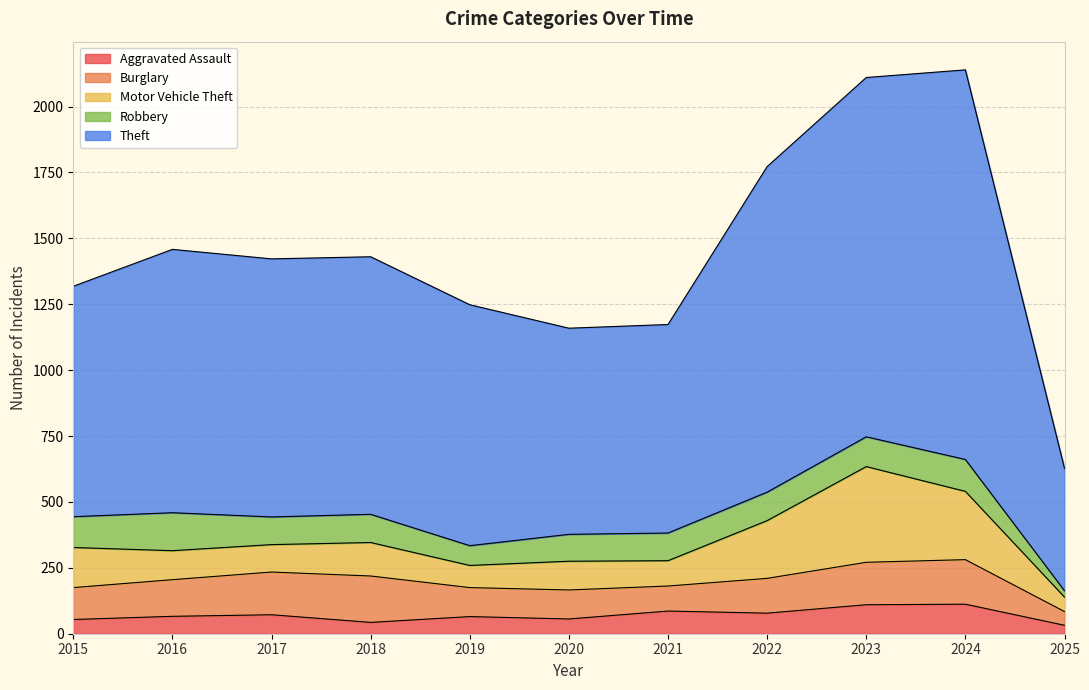

What is the lowest value of the Robbery series?

24